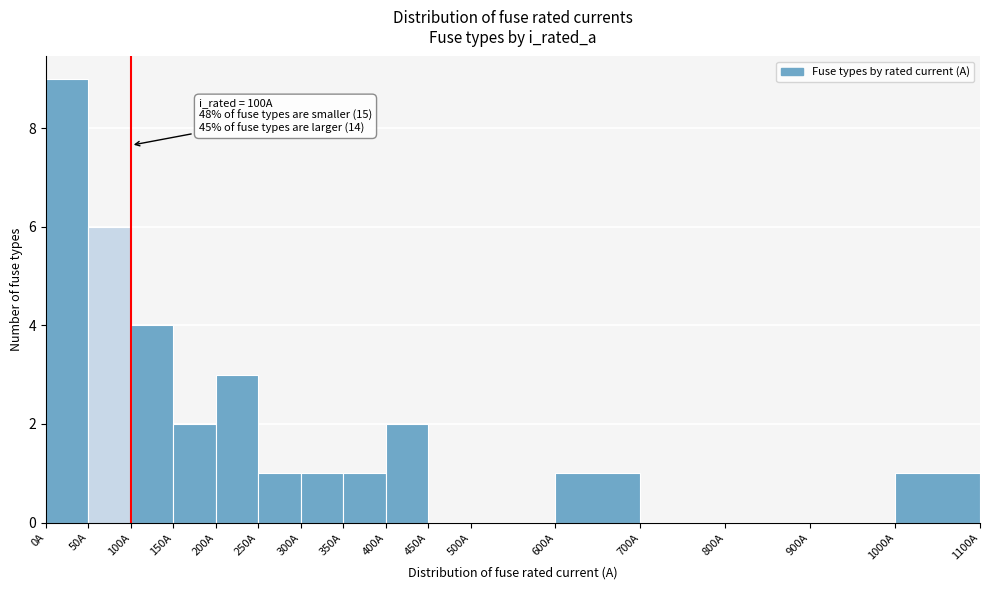

Which range on the x-axis has the tallest bar?

0 to 50